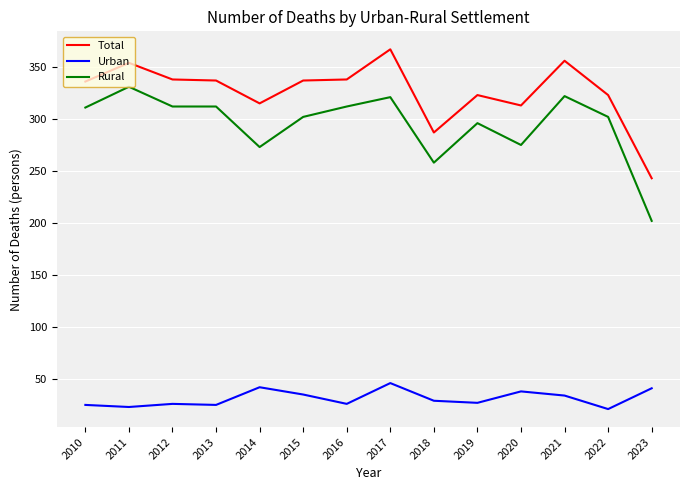

True or false: Total has a value of 243 at 2023.

True